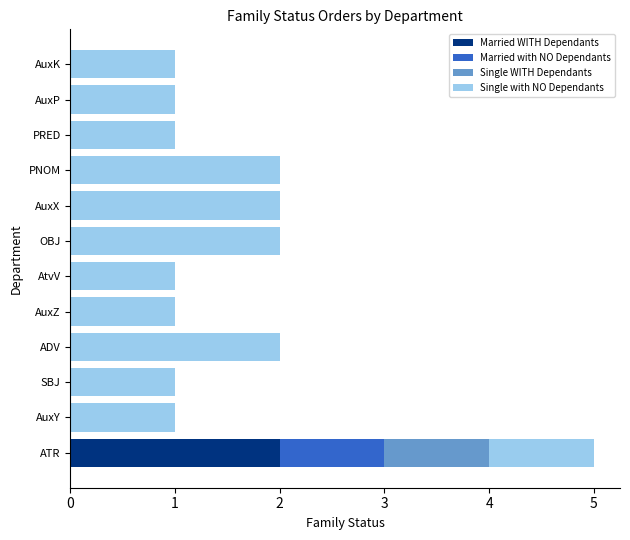

At which category is the sum across all series the highest?

ATR